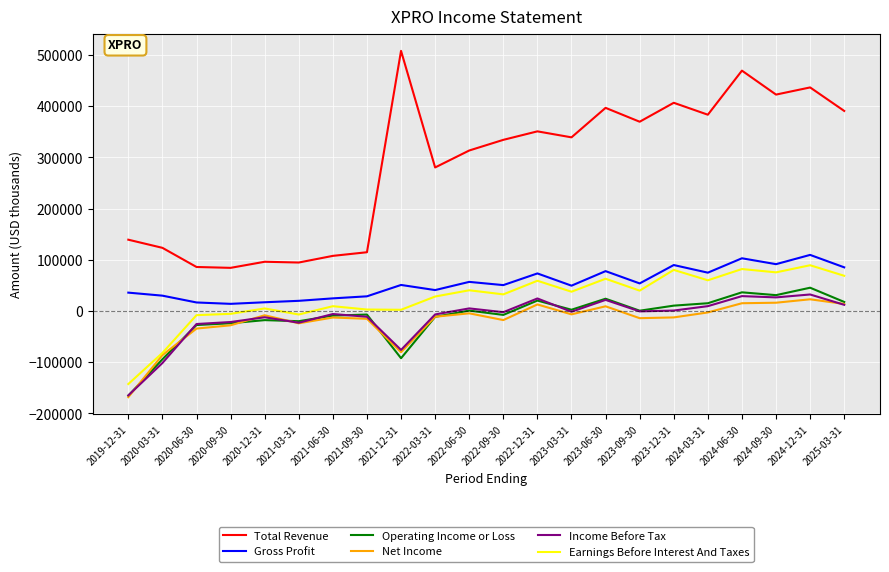

Which series has the largest range (max minus min)?

Total Revenue